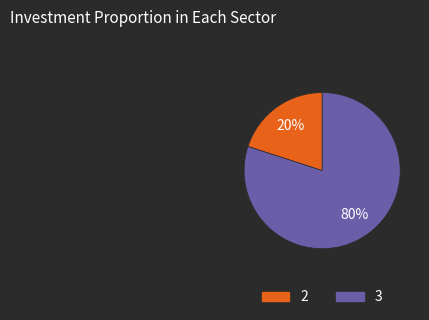

The 2 slice represents 35% of the pie. True or false?

False